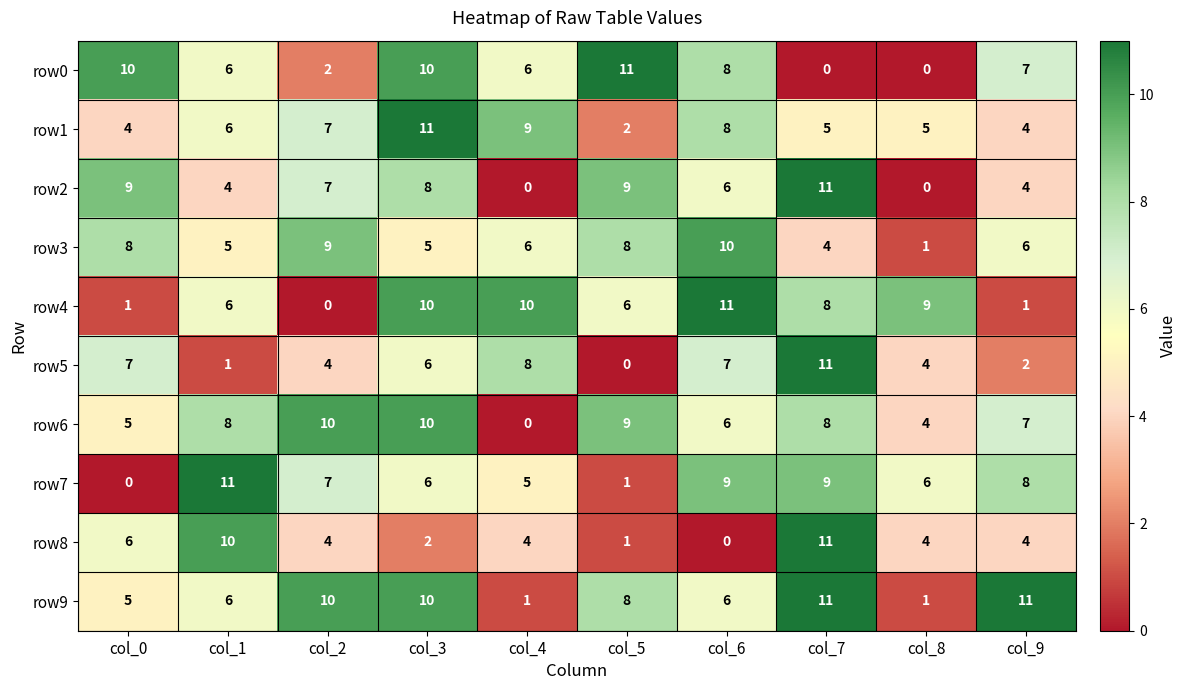

What is the average value of the row1 series?

6